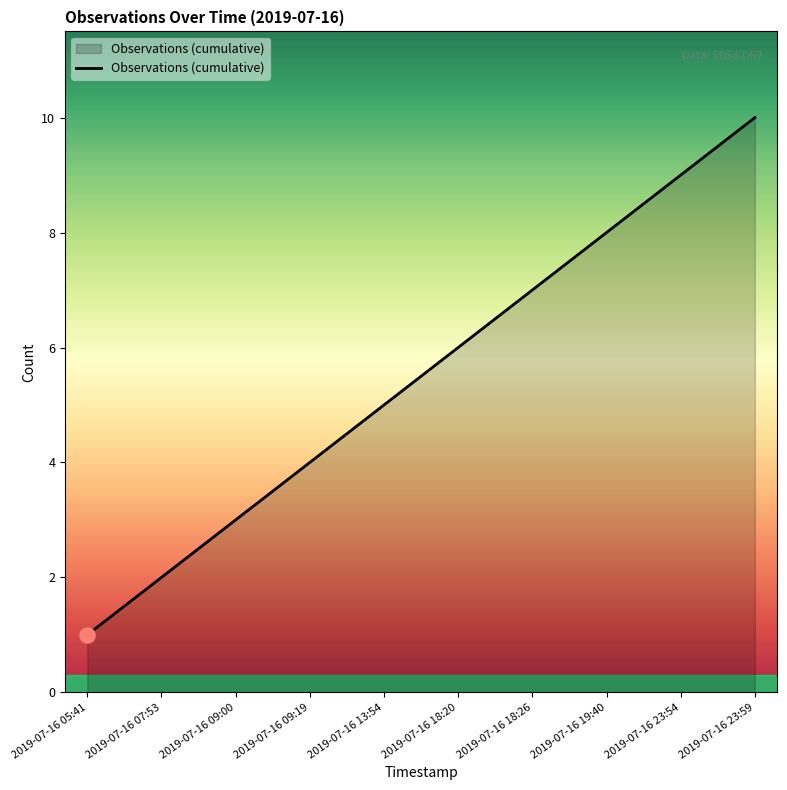

Between 2019-07-16 09:00 and 2019-07-16 23:54, which is larger?

2019-07-16 23:54